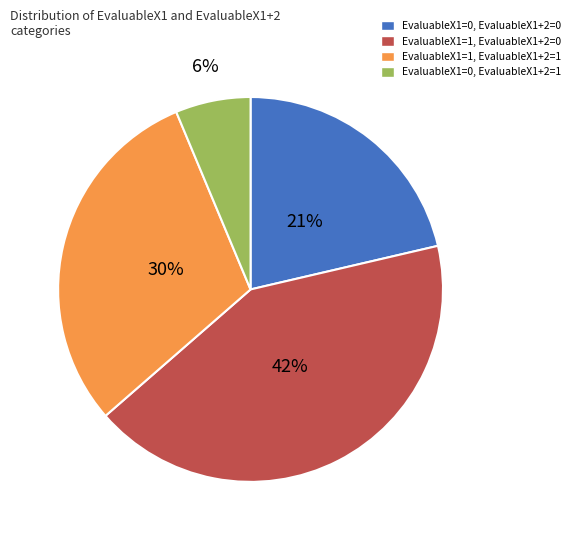

Between EvaluableX1=0, EvaluableX1+2=1 and EvaluableX1=0, EvaluableX1+2=0, which is larger?

EvaluableX1=0, EvaluableX1+2=0